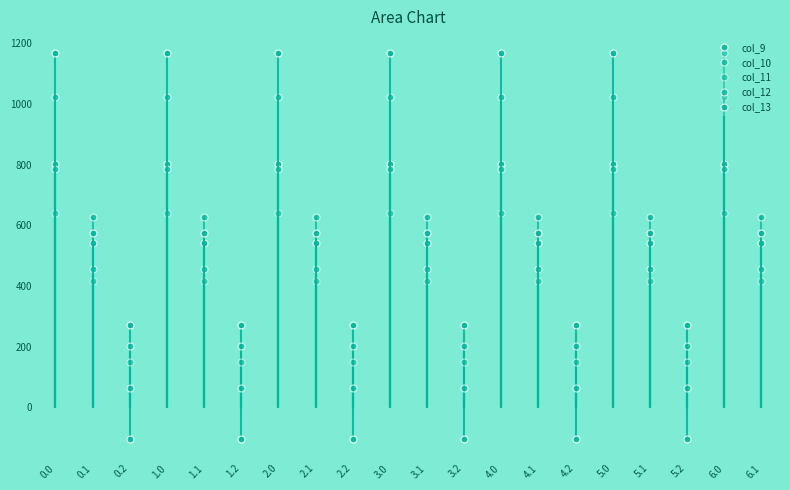

What is the difference between the maximum and minimum values in the col_13 series?

1271.5